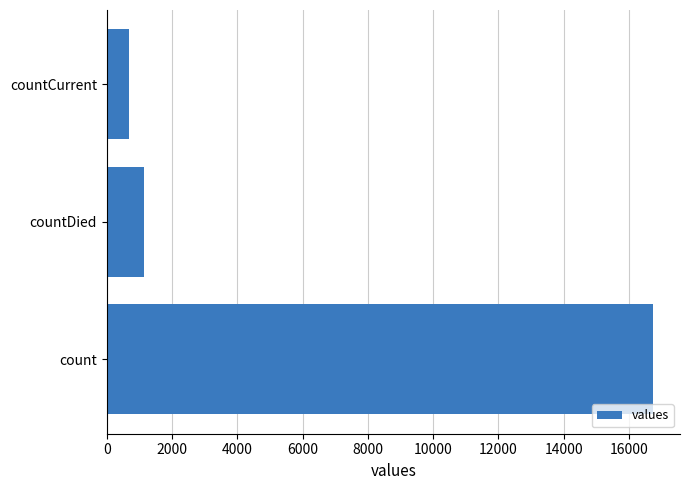

What is the average value?

6180